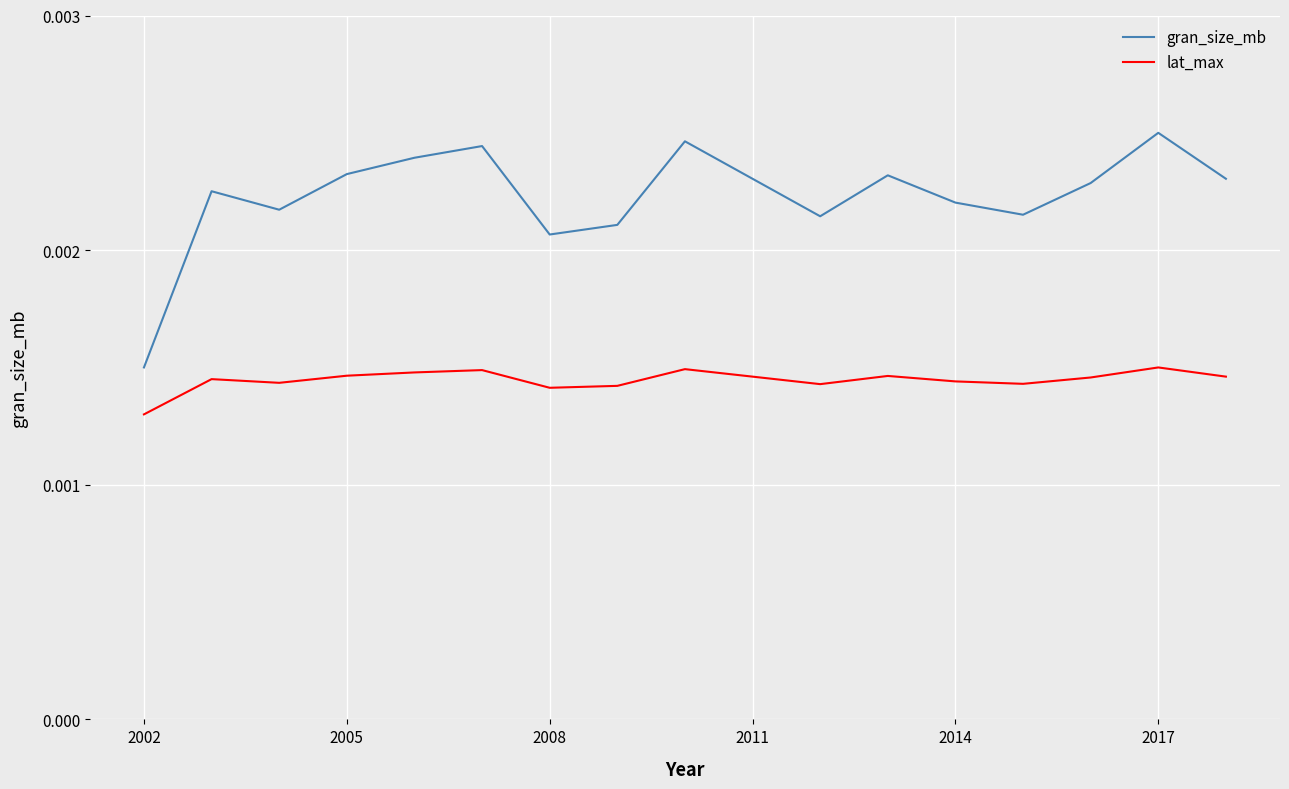

List the series in order of their overall mean, highest first.

gran_size_mb, lat_max